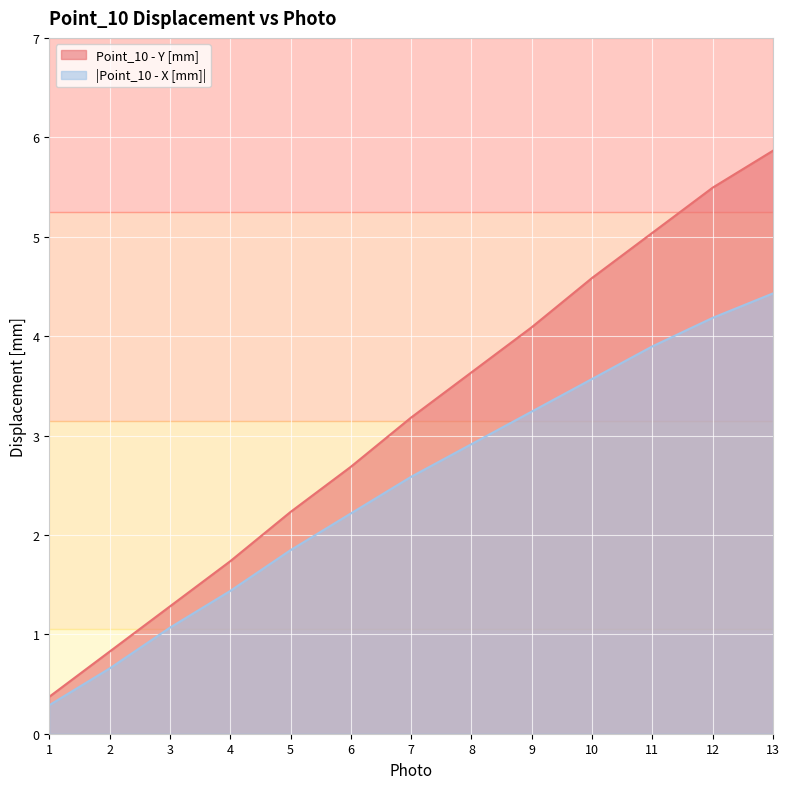

Which category has the highest value in the Point_10 - X [mm] series?

13